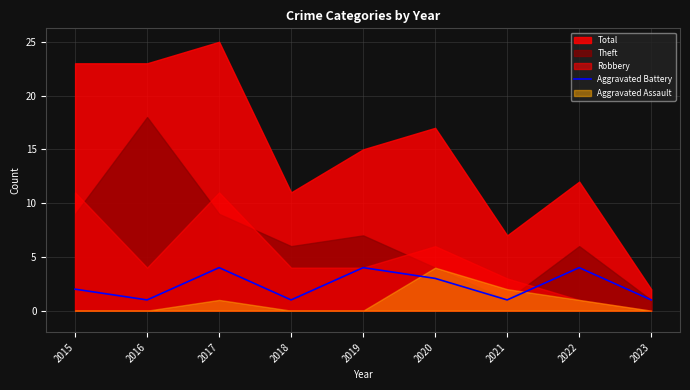

The value of Aggravated Battery at 2015 is 2. True or false?

True